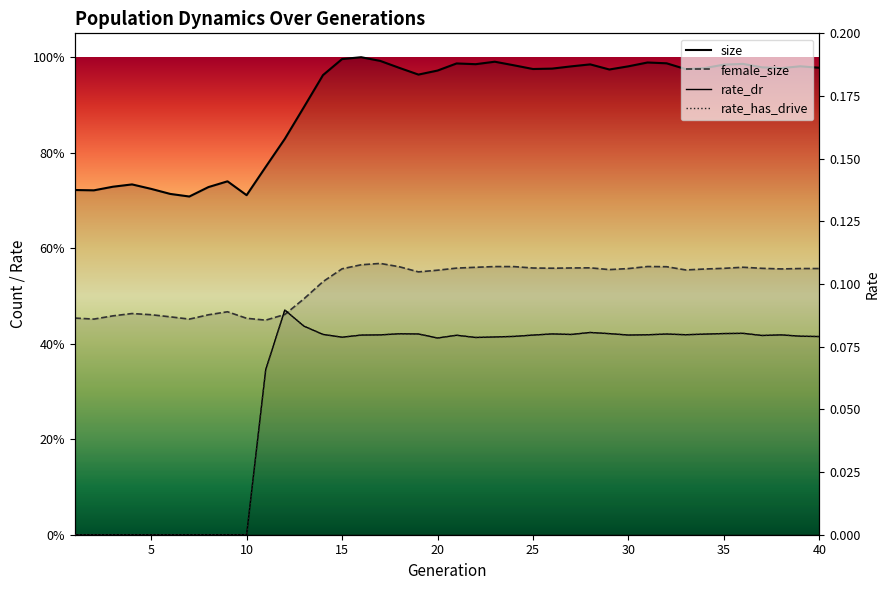

What is the value of the female_size point at the 35th from the left?

0.6